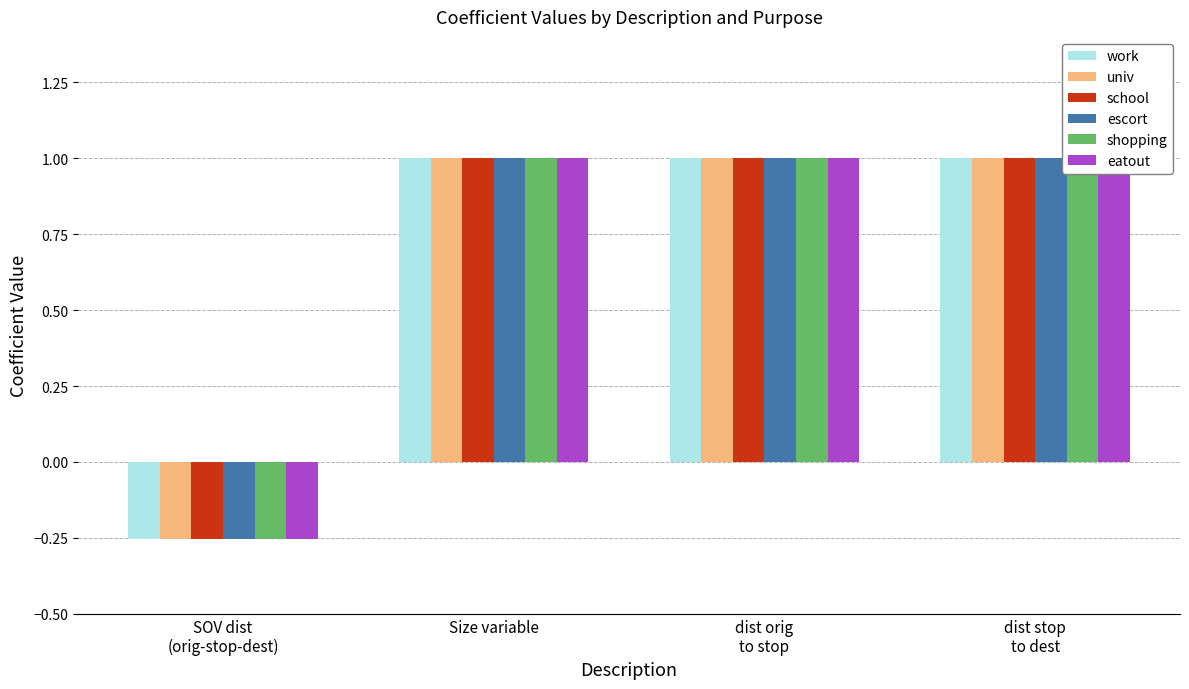

How many bars are there in total?

24